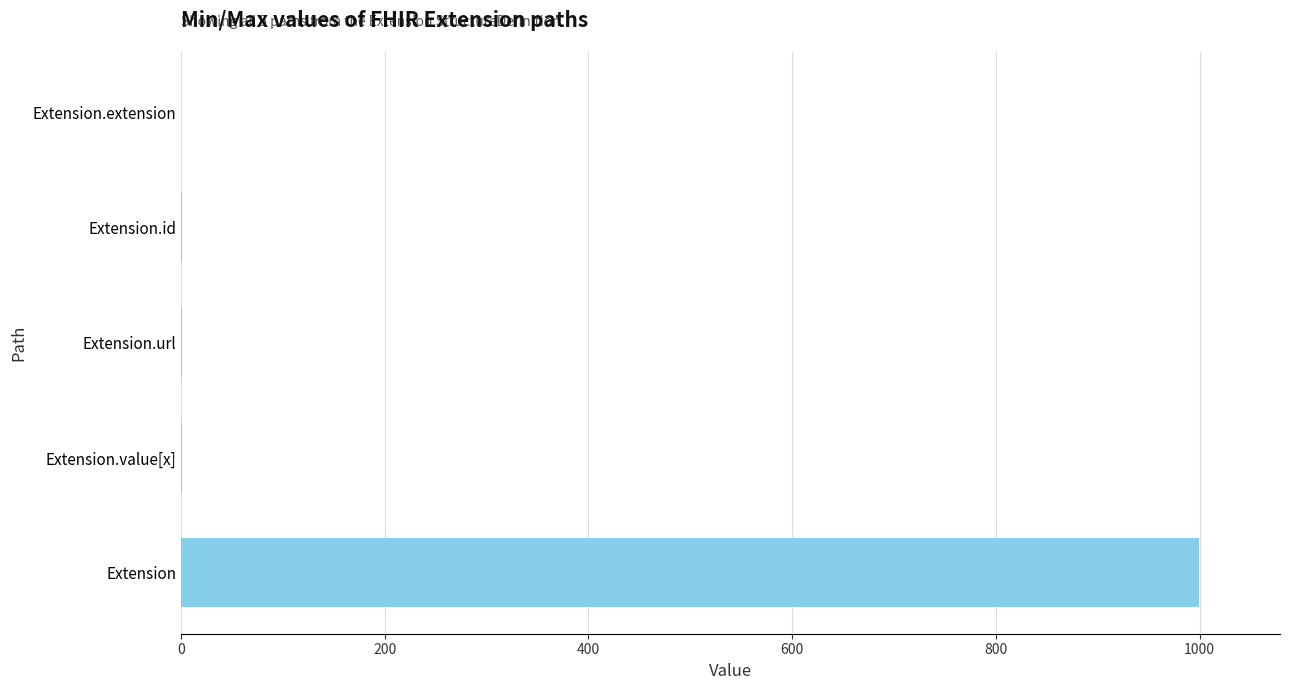

The chart shows a value of -682 at Extension.extension. True or false?

False